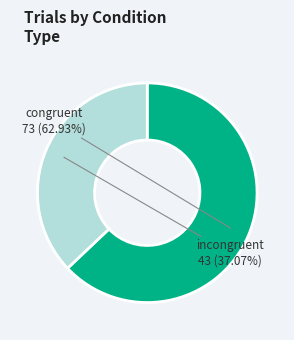

What is the largest slice in the pie chart?

congruent